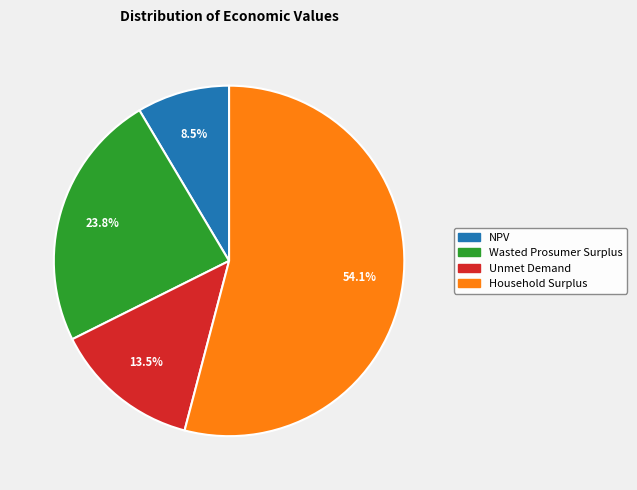

How many slices are in this pie chart?

4